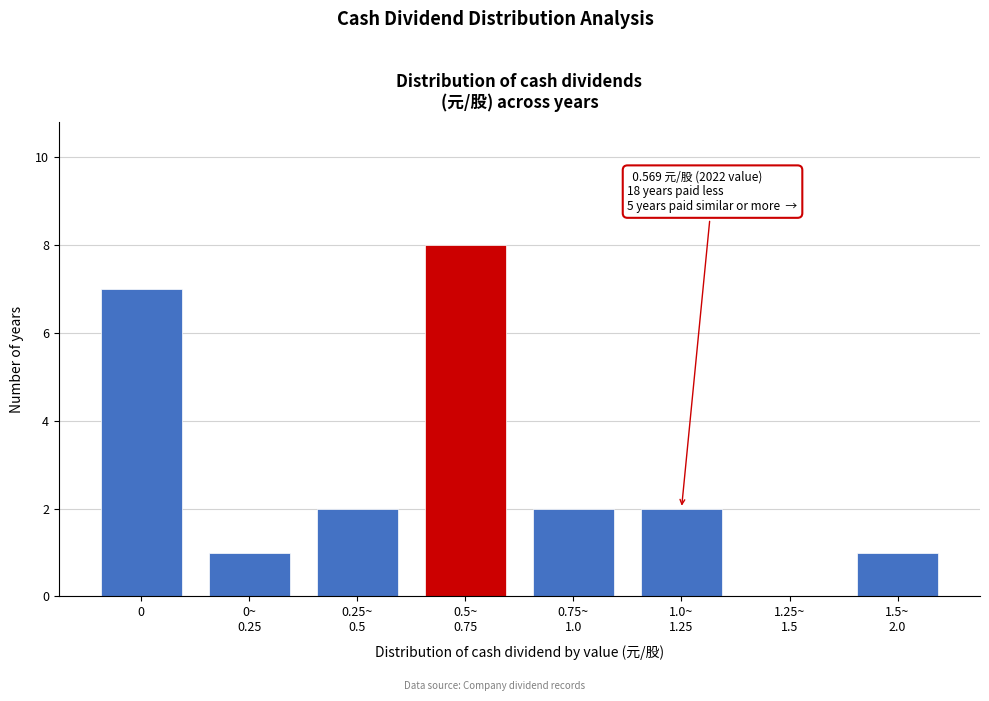

What is the sum of all values?

23